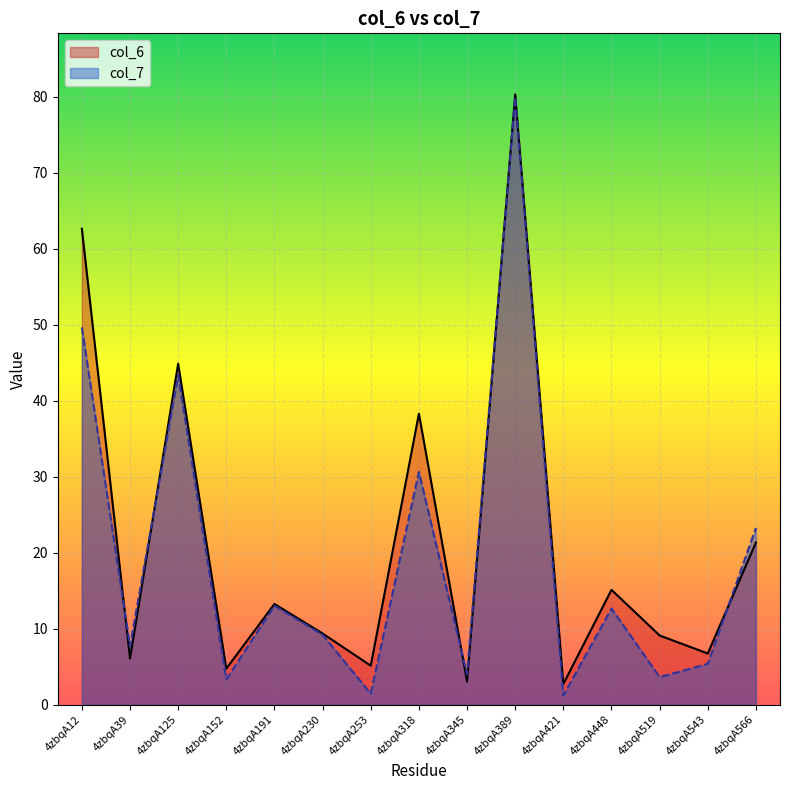

At which label does col_6 reach its minimum?

4zbqA421